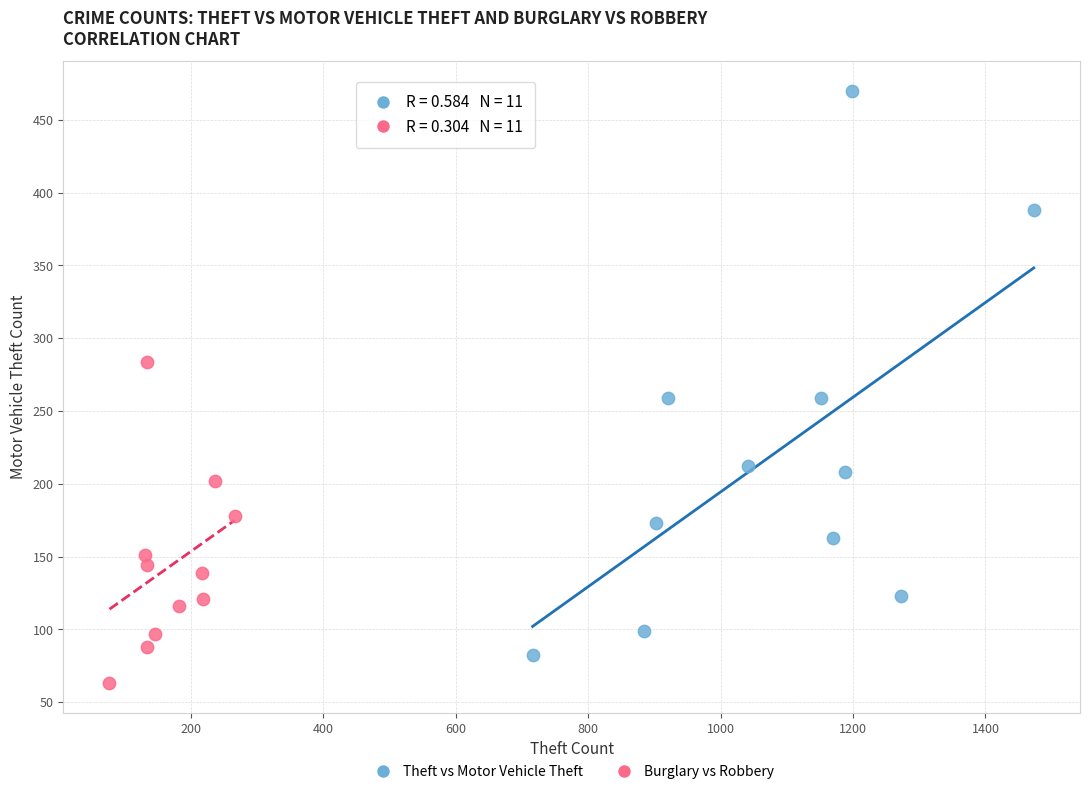

Which series has the widest spread of Y values?

Theft vs Motor Vehicle Theft